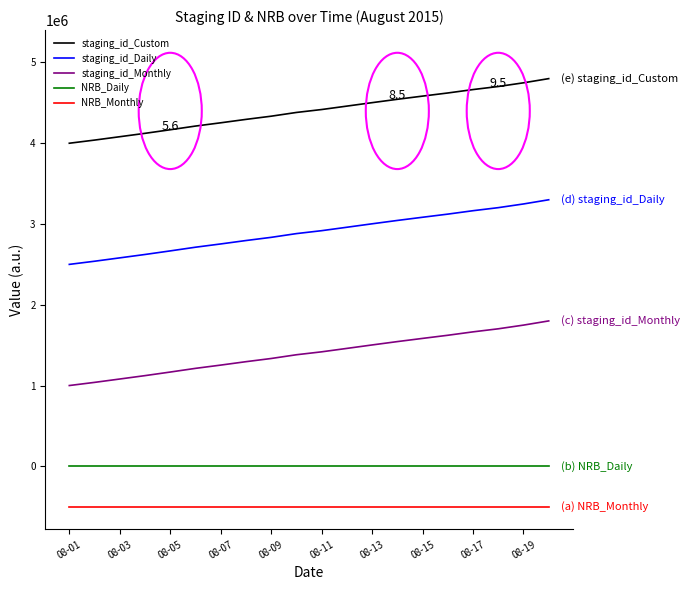

What is the average value of the NRB_Monthly series?

-500000.0